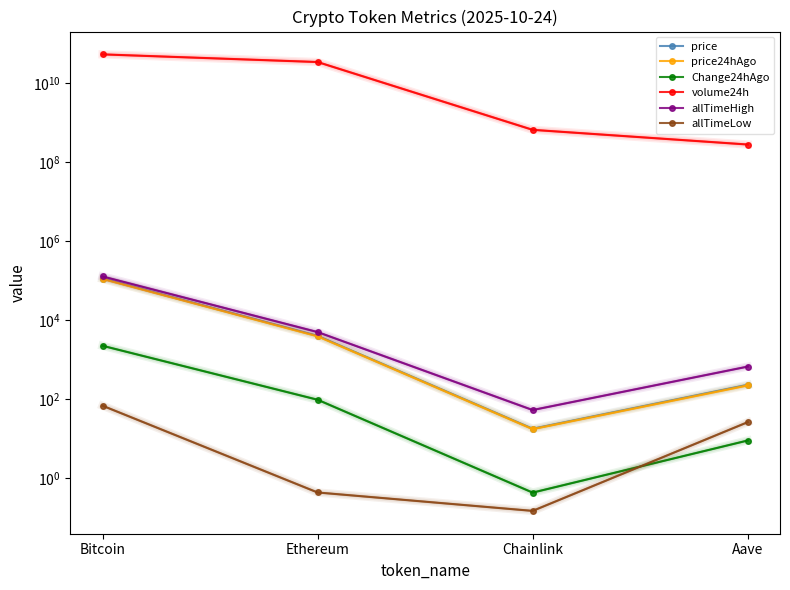

What is the difference between the maximum and second lowest values in the price series?

110961.6